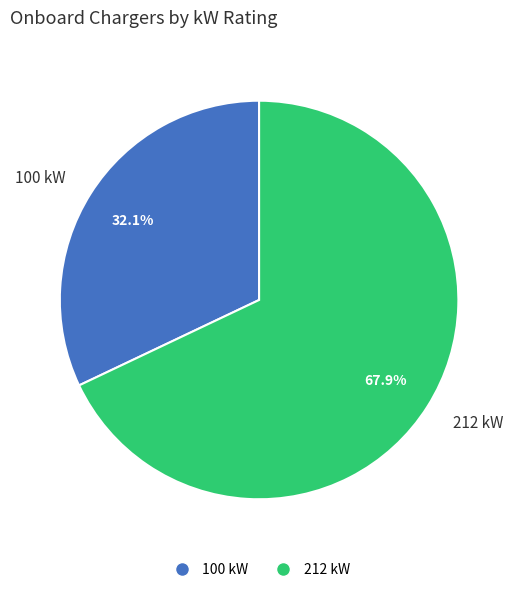

To the nearest percent, what portion does 100 kW represent?

32%